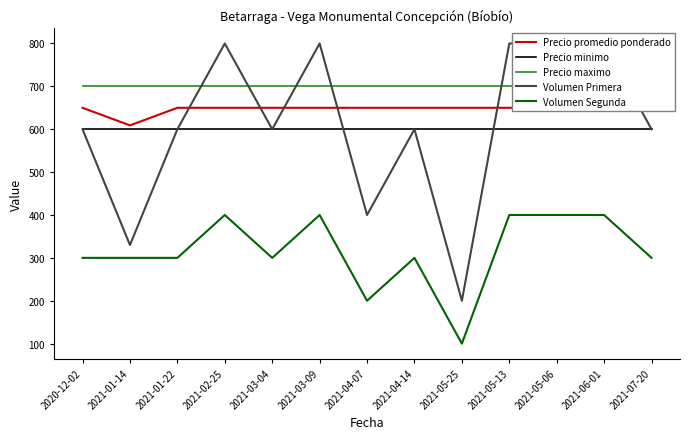

In Precio promedio ponderado, how many points are lower than both neighbors (excluding endpoints)?

1